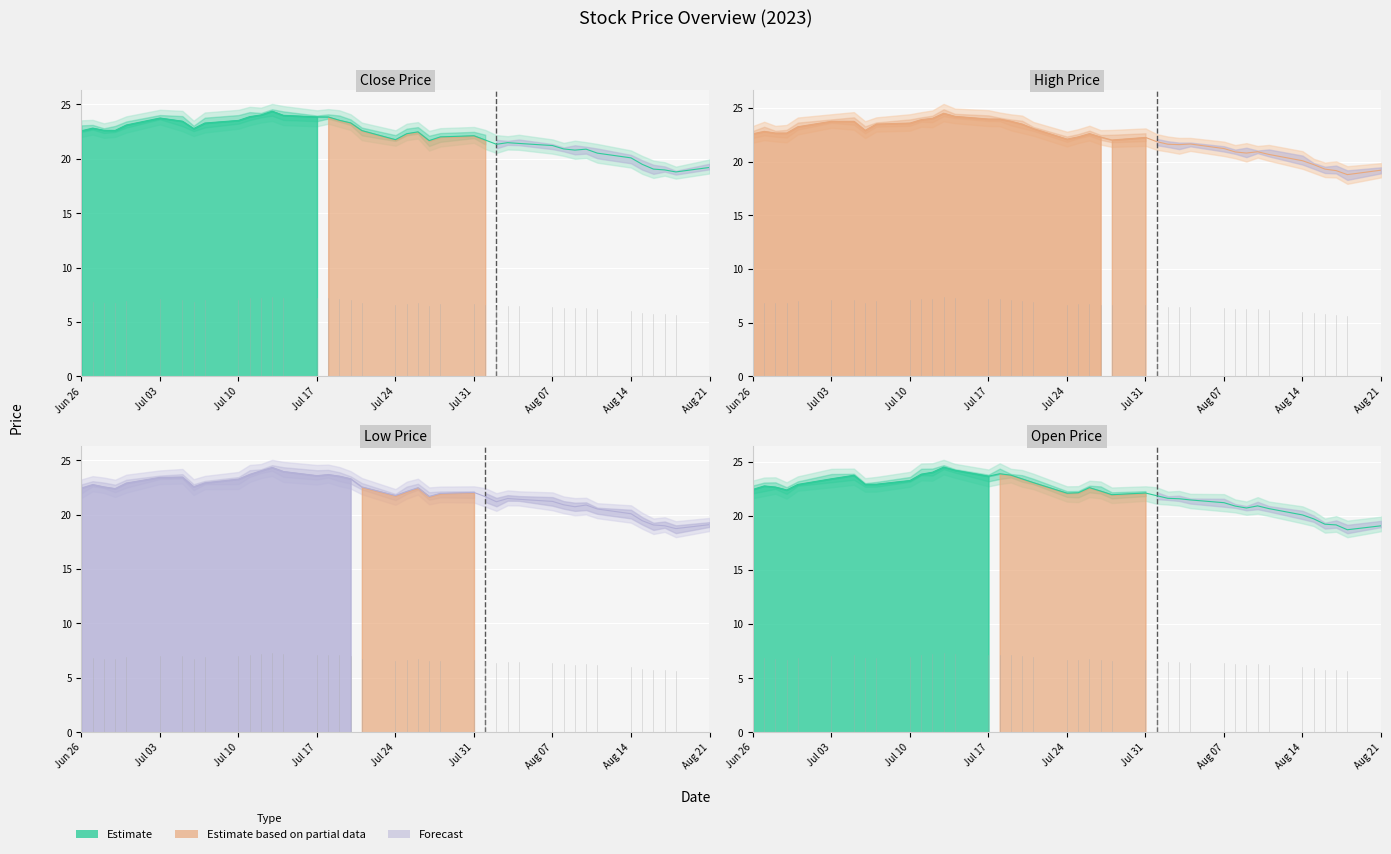

What is the total value across all series at 20230706?

91.2